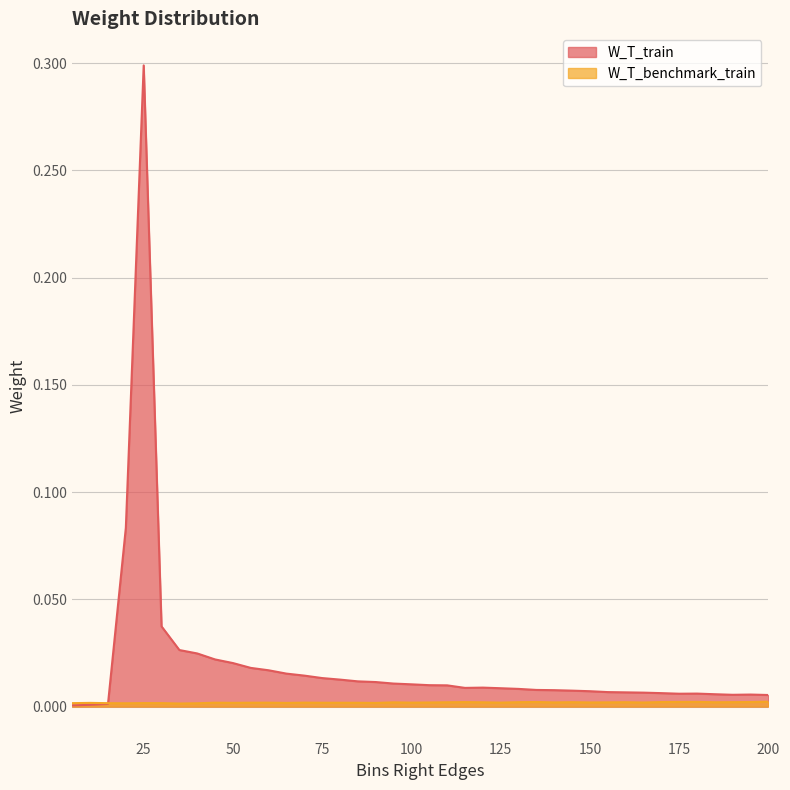

Rank the series at 85 from lowest to highest value.

W_T_benchmark_train, W_T_train